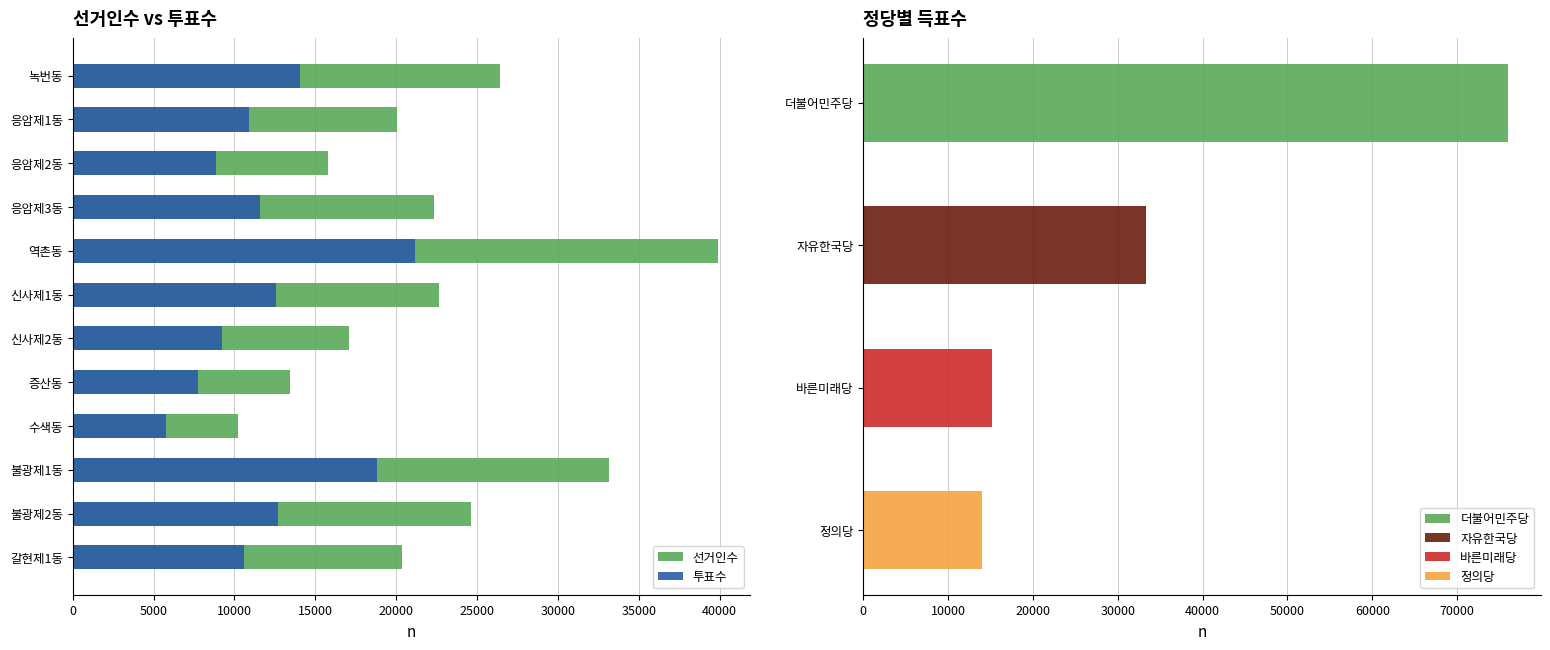

What is the difference between the maximum and minimum values in the 투표수 series?

15386